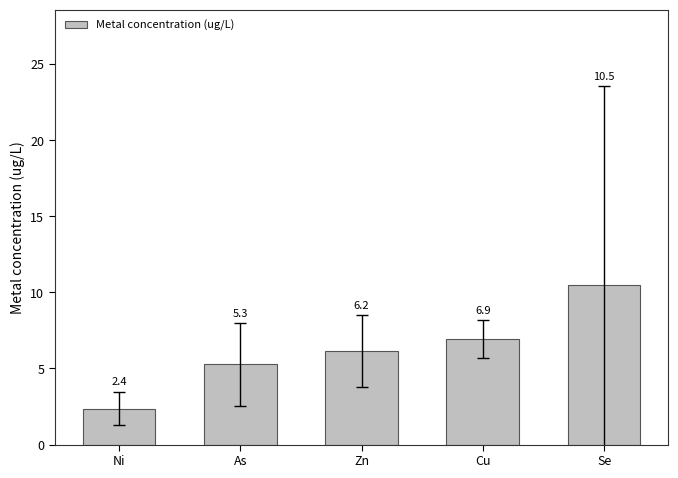

Count the number of values greater than 6.

3